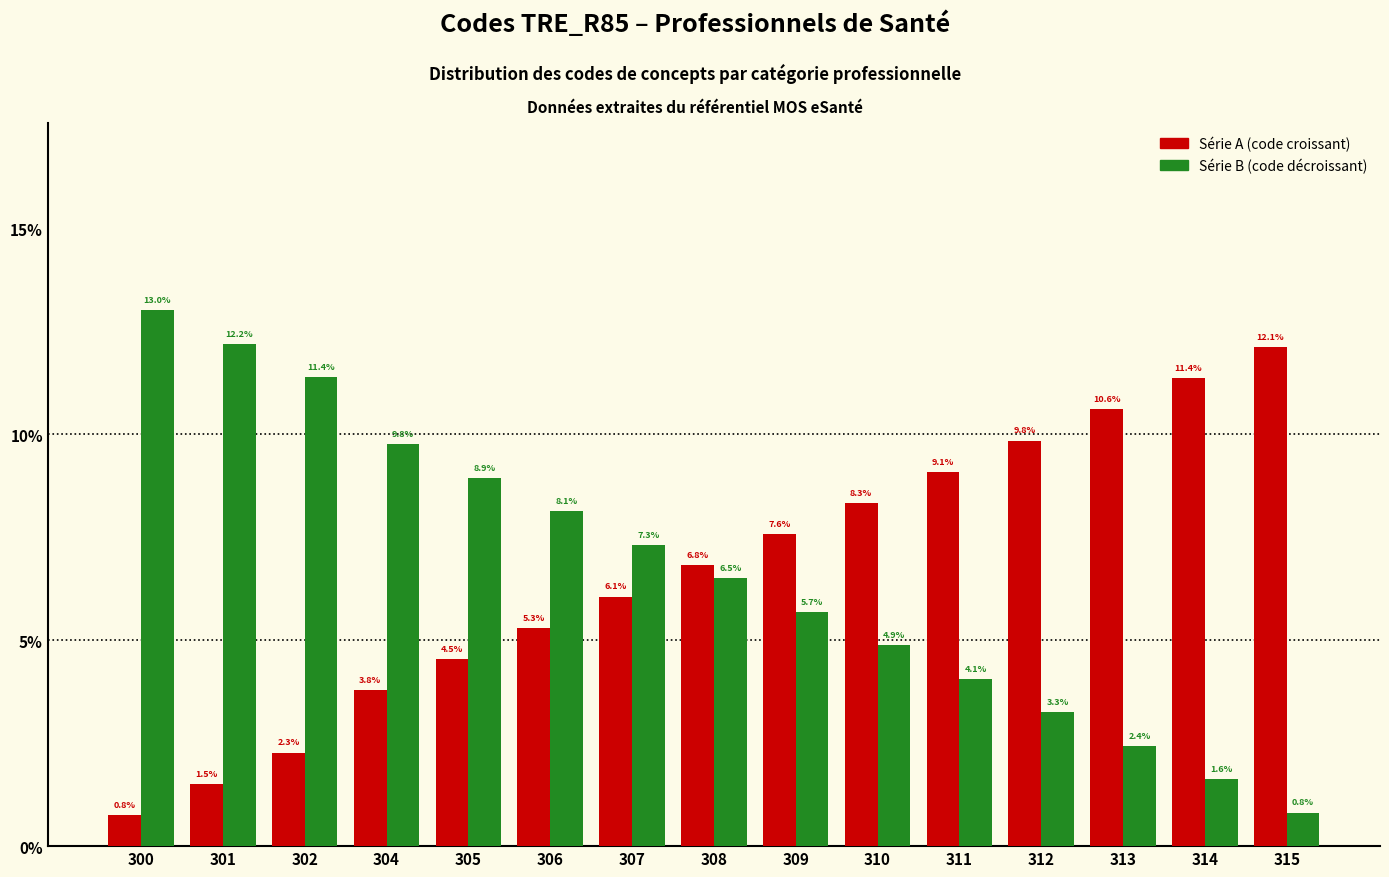

At which category is the sum across all series the highest?

300